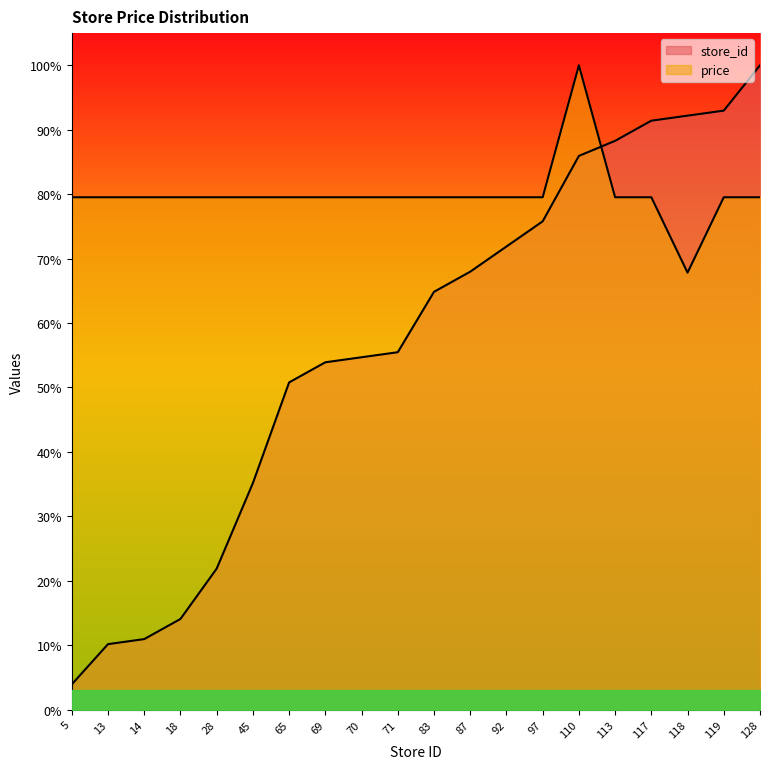

Is it true that store_id equals 10.2 at 13?

True